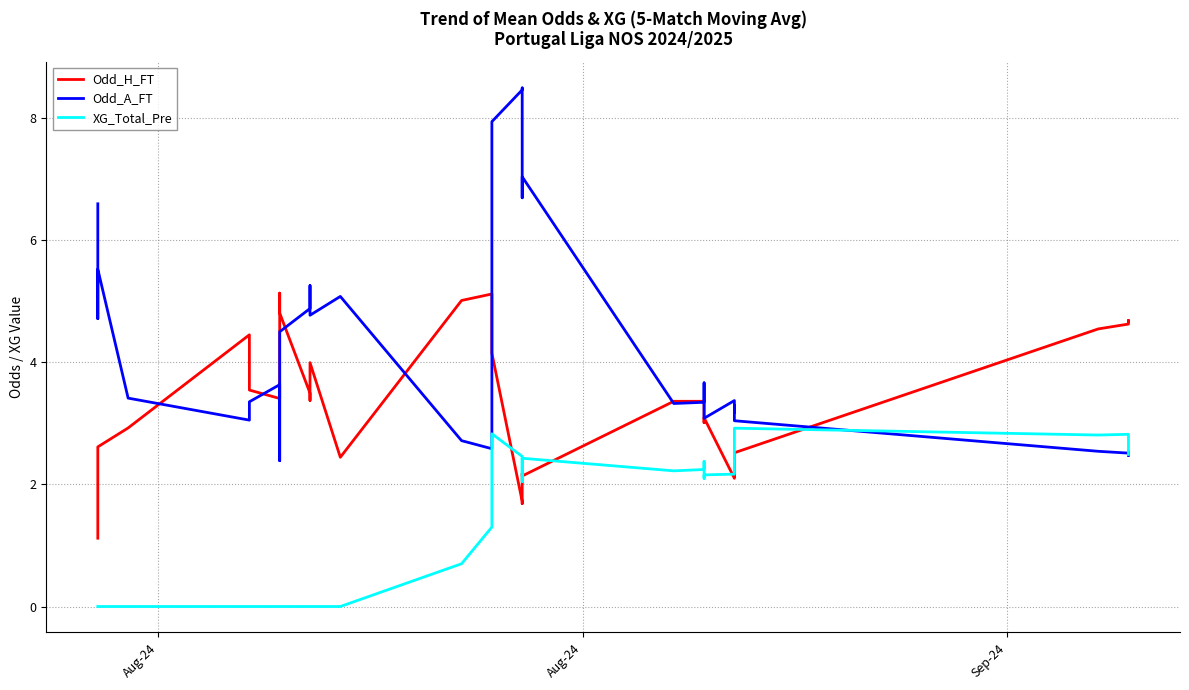

What is the difference between the maximum and minimum values in the Odd_H_FT series?

4.0